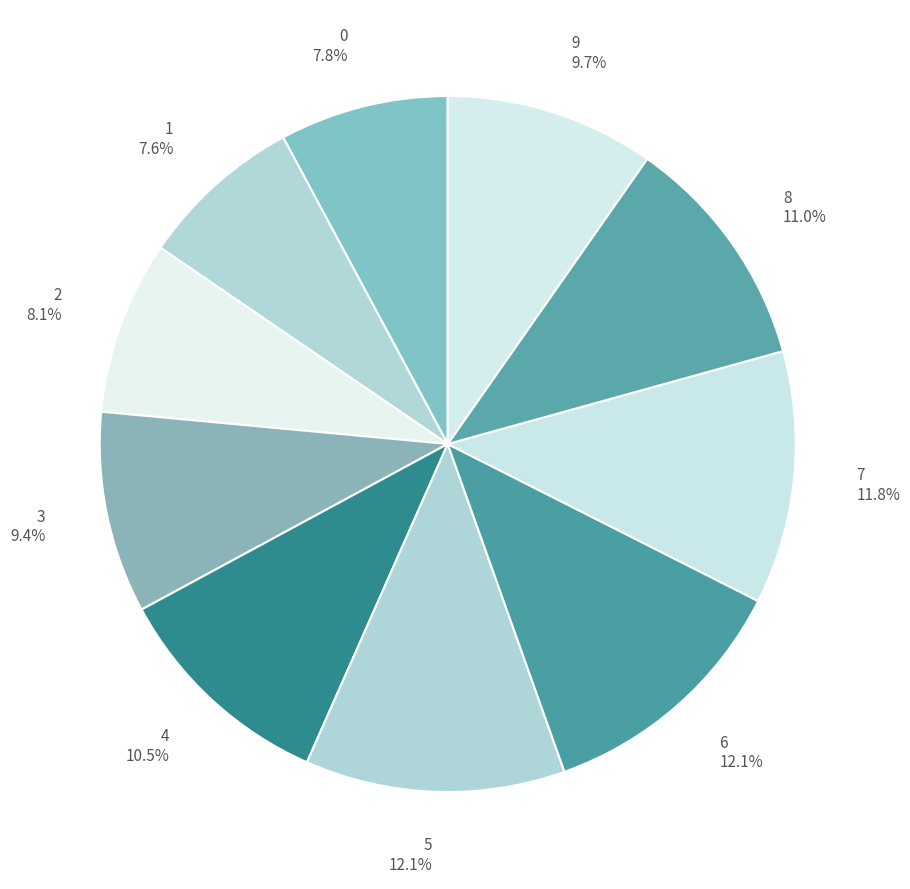

What portion of the pie excludes 2 8.1%?

91.9%